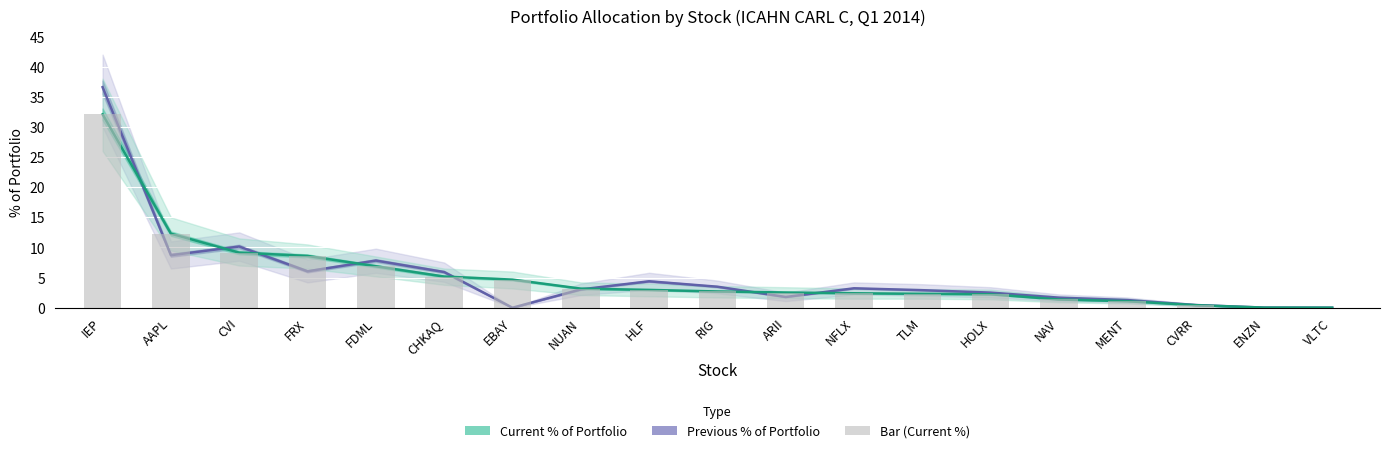

At RIG, list the series in order from largest to smallest.

Previous % of Portfolio, Current % of Portfolio